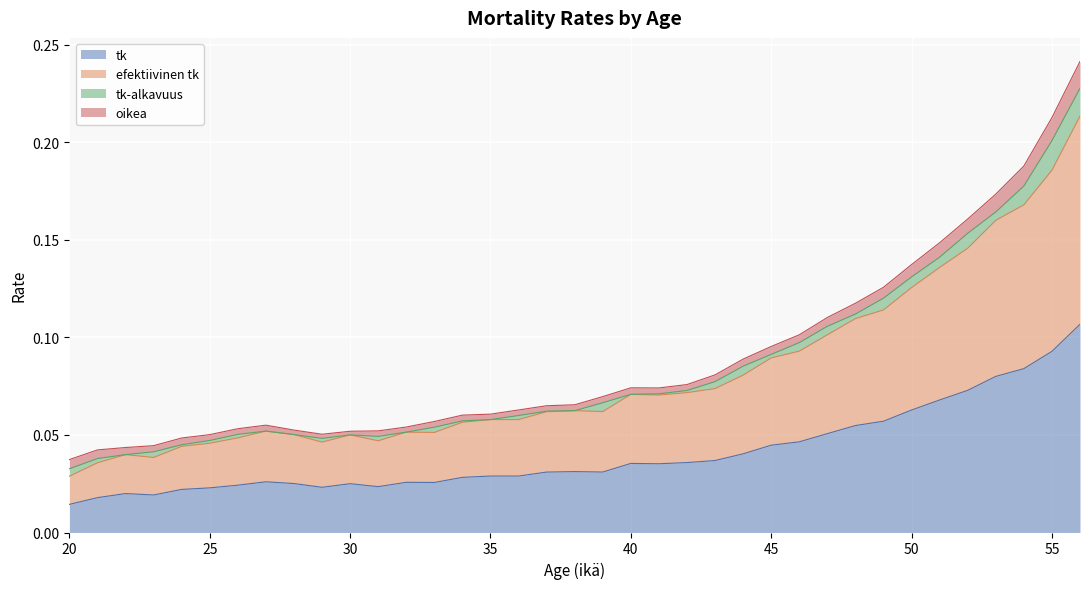

What is the sum of the tk values at 31 and 44?

0.1